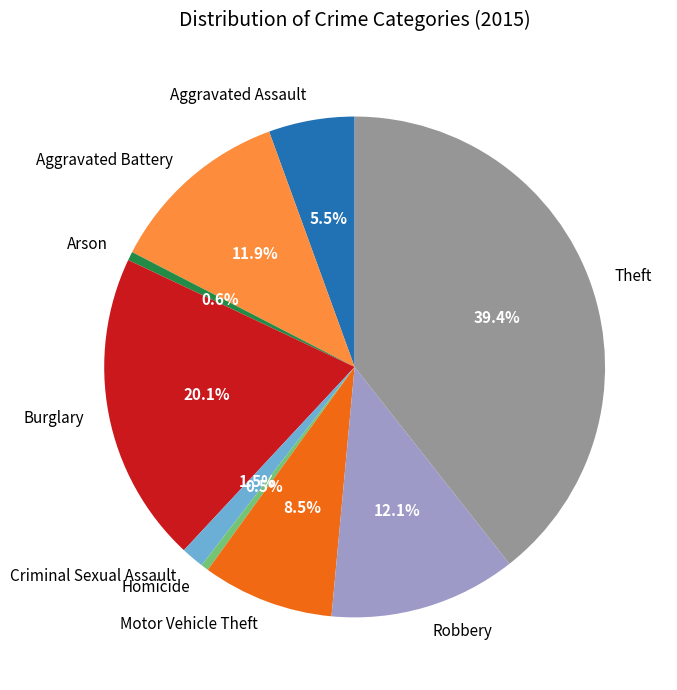

Approximately how many times larger is the value at Motor Vehicle Theft compared to Aggravated Battery?

0.7